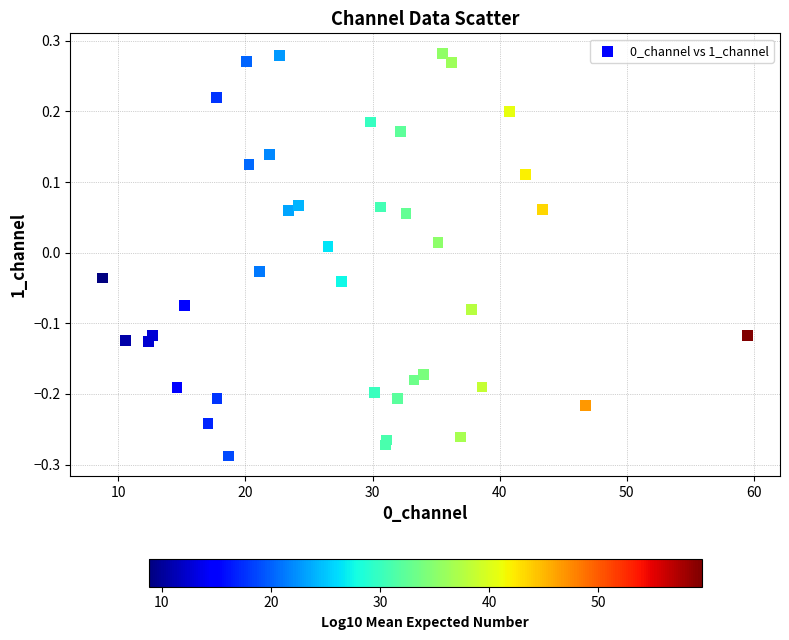

What is the range of Y values (max minus min)?

0.6